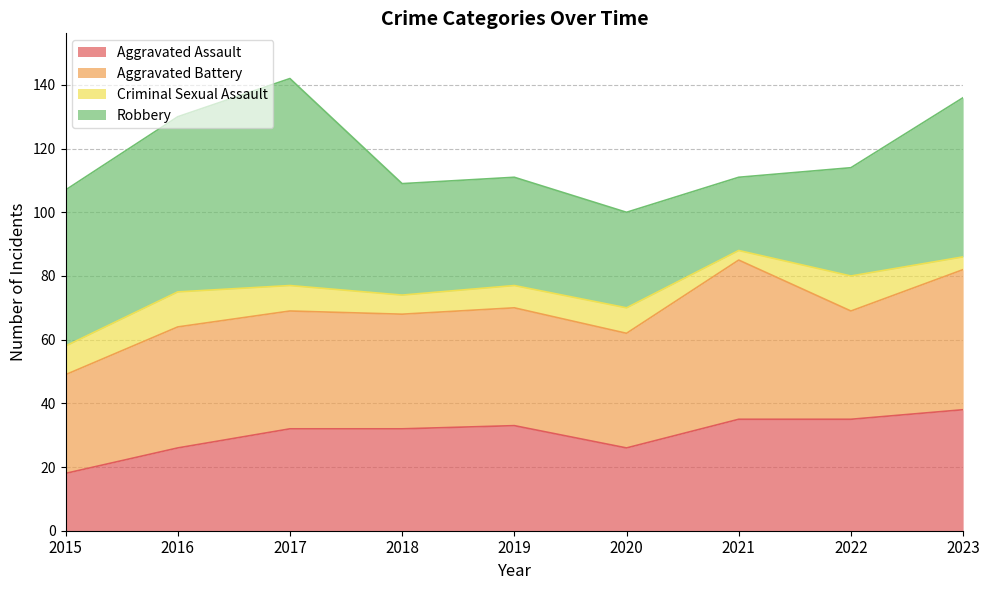

How many data points in Criminal Sexual Assault are less than 8?

4